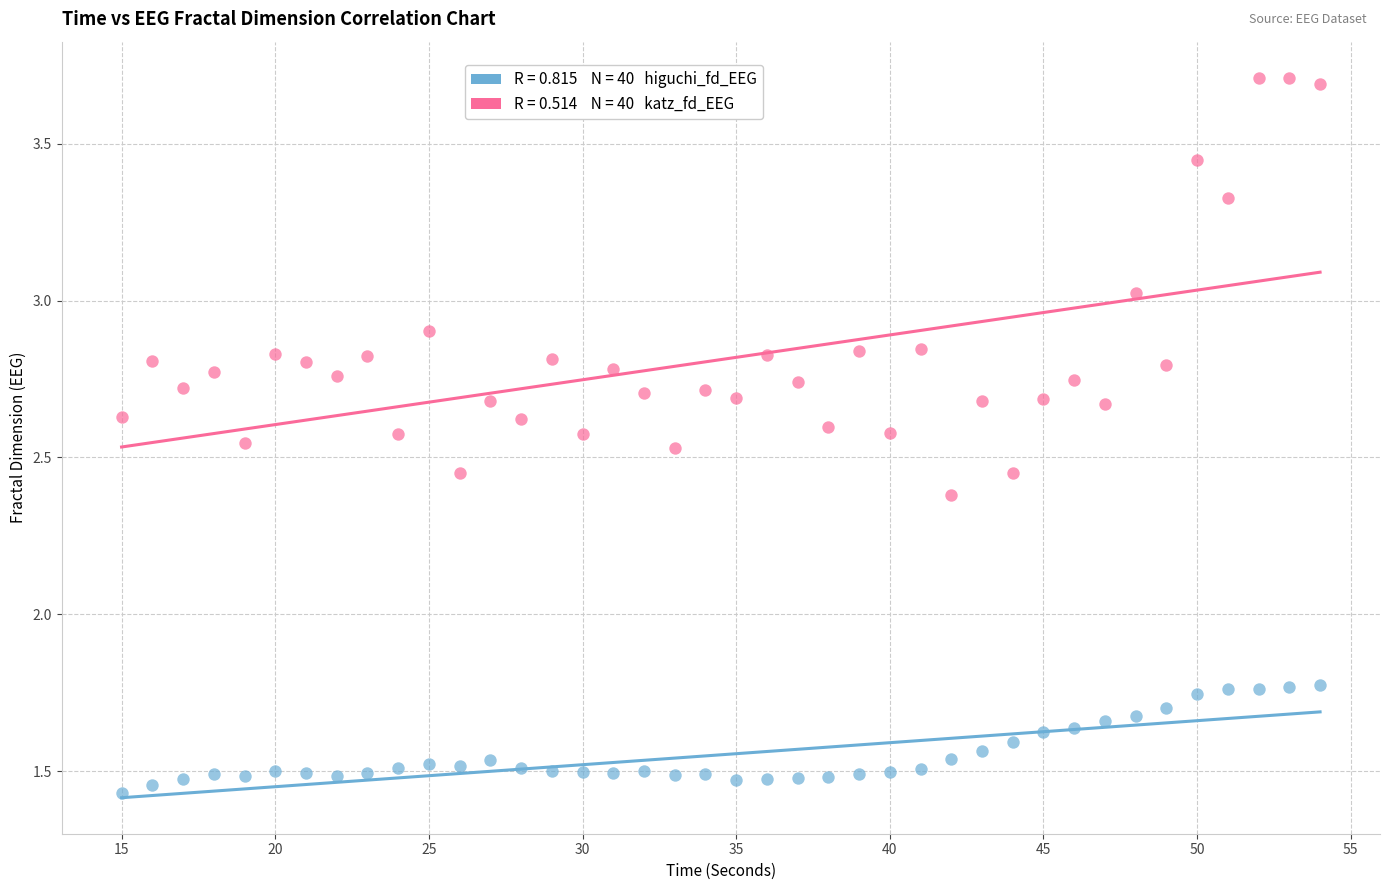

Across all data points, what is the range of Y values (max minus min)?

2.3